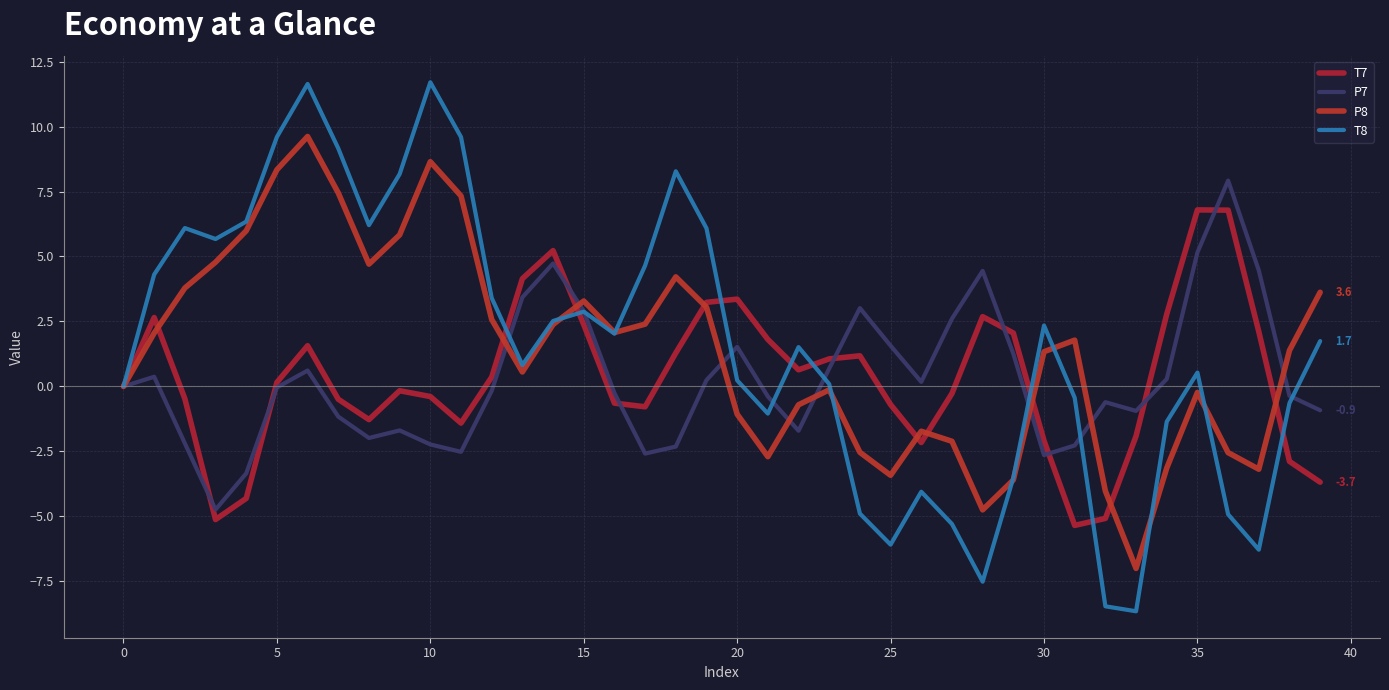

Is this an area chart (filled region under the line)?

No